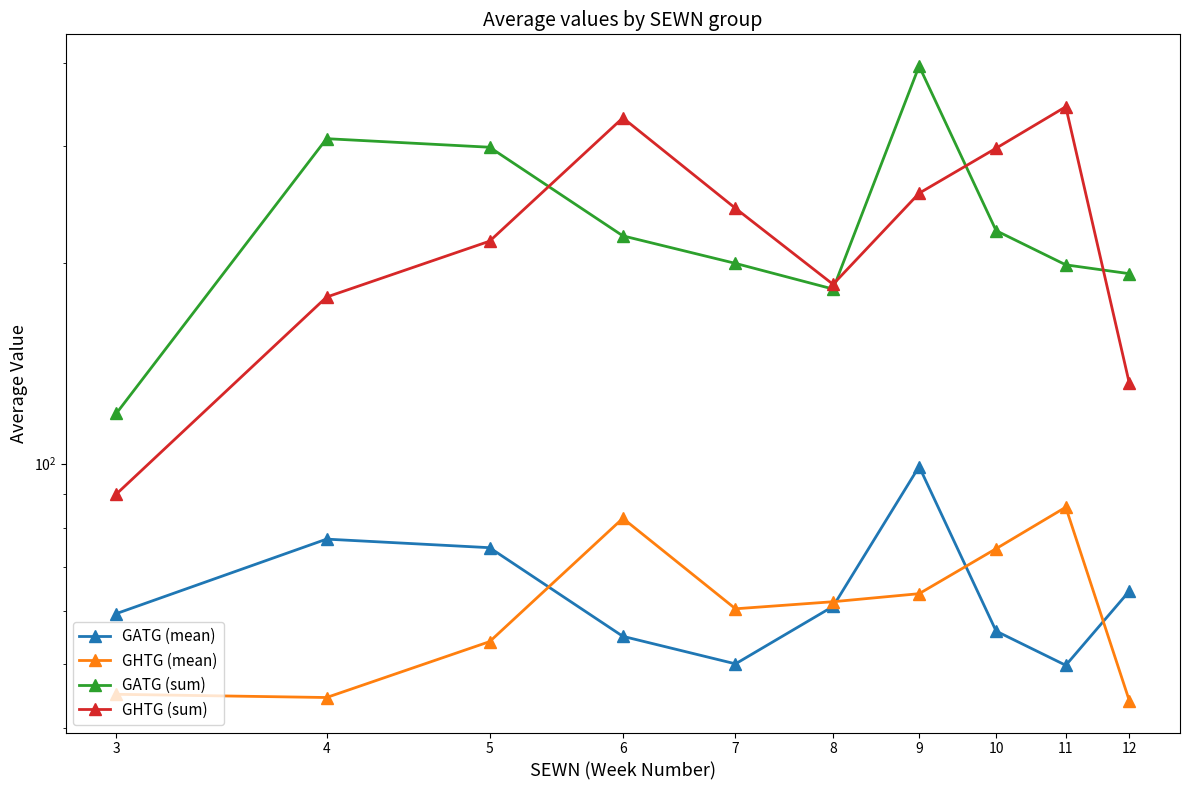

Reading left to right, list all the values displayed in this chart.

GATG (mean): 59.5	77.0	74.8	55.0	50.0	61.0	99.0	56.0	49.8	64.3
GHTG (mean): 45.0	44.5	54.0	82.8	60.5	62.0	63.8	74.5	86.0	44.0
GATG (sum): 119.0	308.0	299.0	220.0	200.0	183.0	396.0	224.0	199.0	193.0
GHTG (sum): 90.0	178.0	216.0	331.0	242.0	186.0	255.0	298.0	344.0	132.0